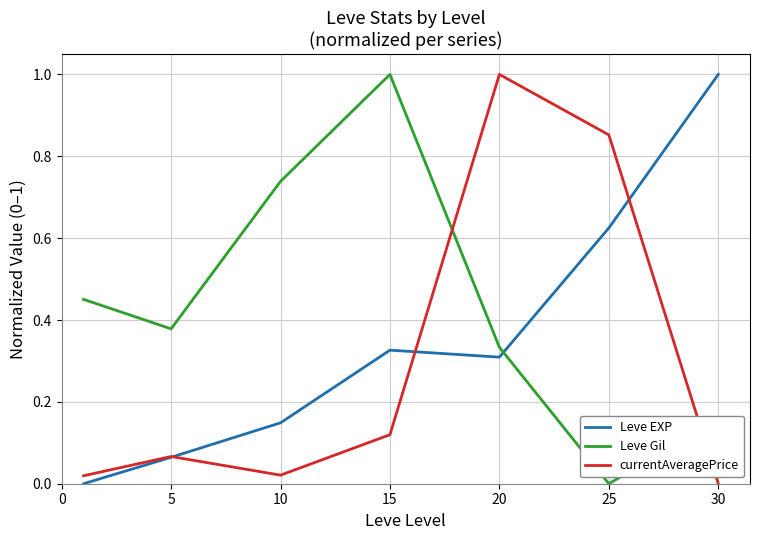

What are all the series names shown in the legend?

Leve EXP, Leve Gil, currentAveragePrice